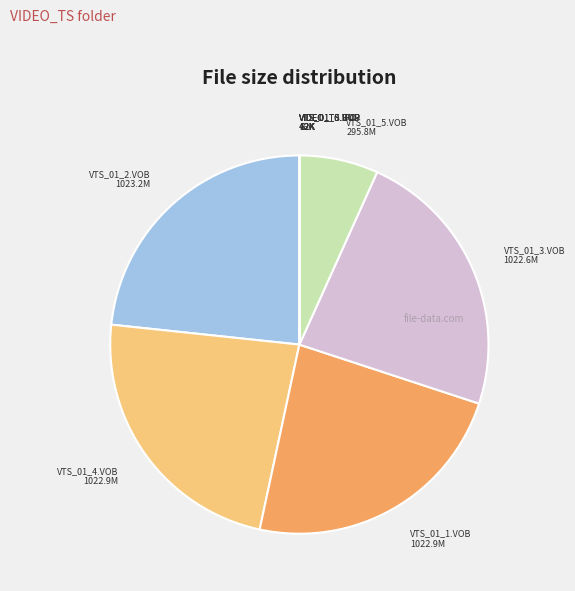

How many slices are in this pie chart?

10